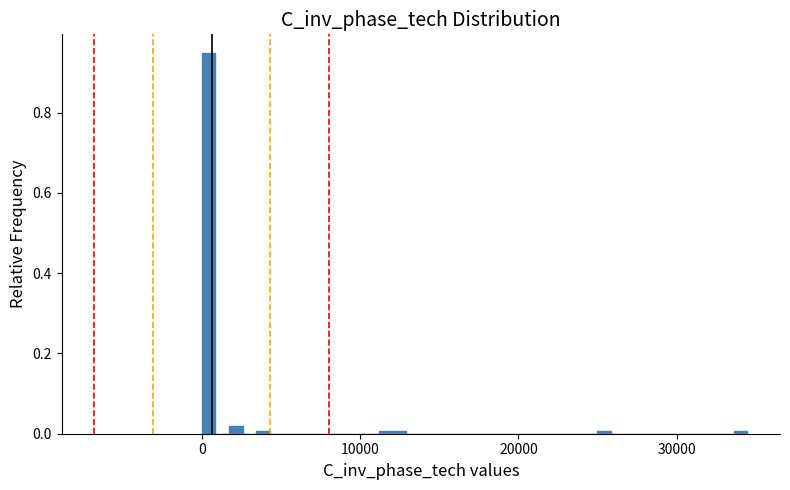

Around what value on the x-axis is the tallest bar? Give the approximate position of its centre, as read against the axis.

0